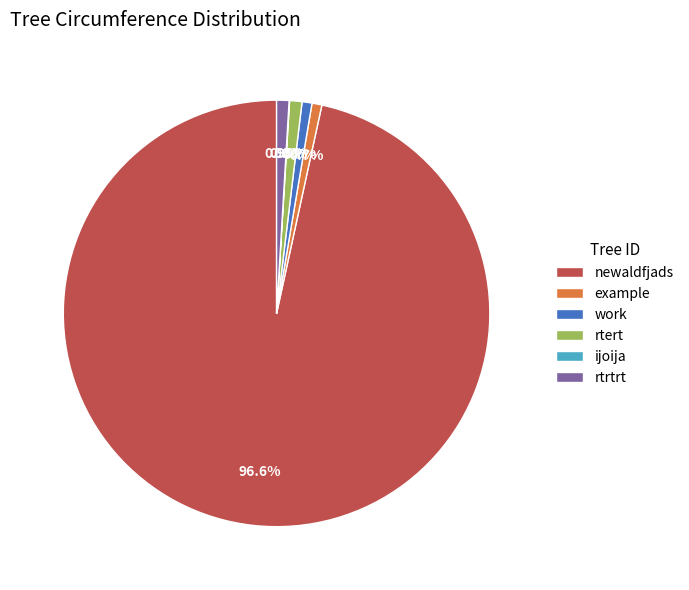

Which category has the biggest portion of the pie?

newaldfjads